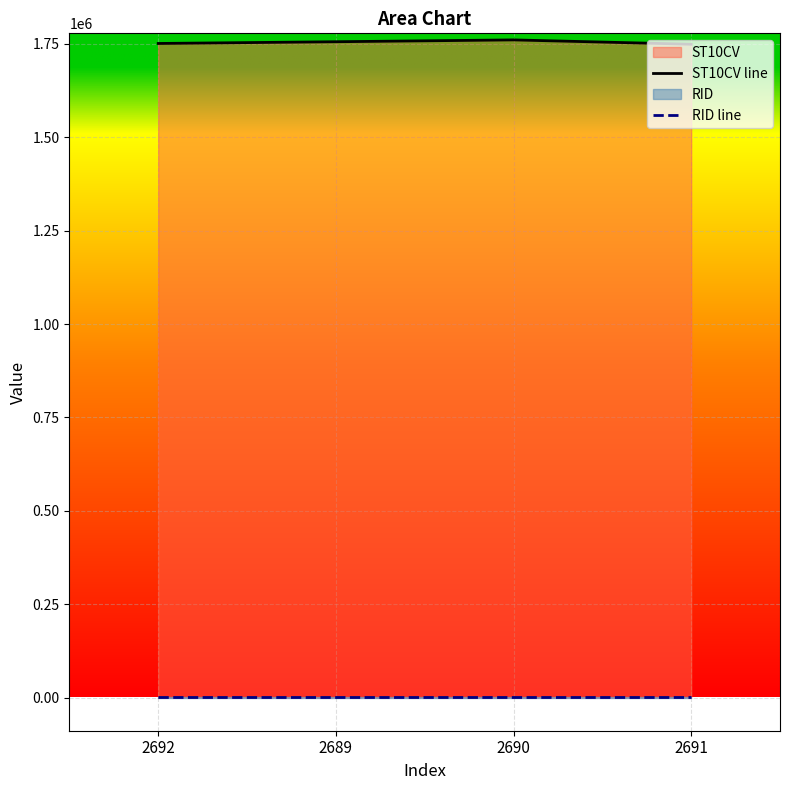

At 2689, list the series in order from largest to smallest.

ST10CV line, RID line